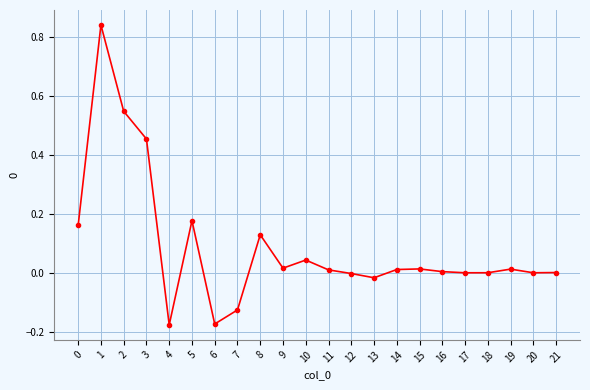

What is the difference between the maximum and minimum values?

1.0